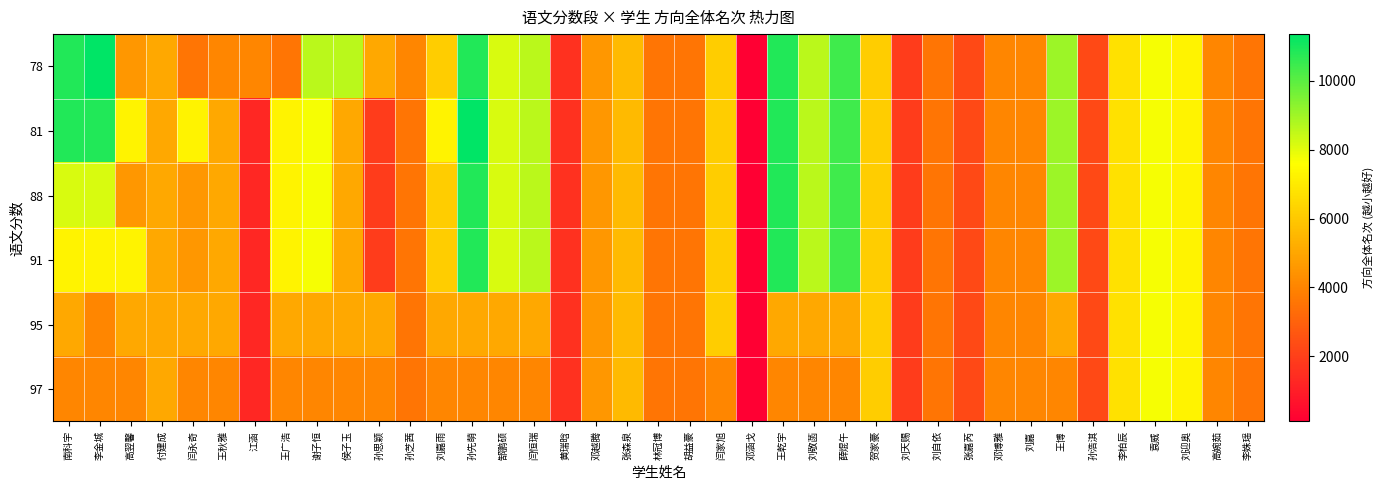

At which category is the sum across all series the highest?

孙先萌